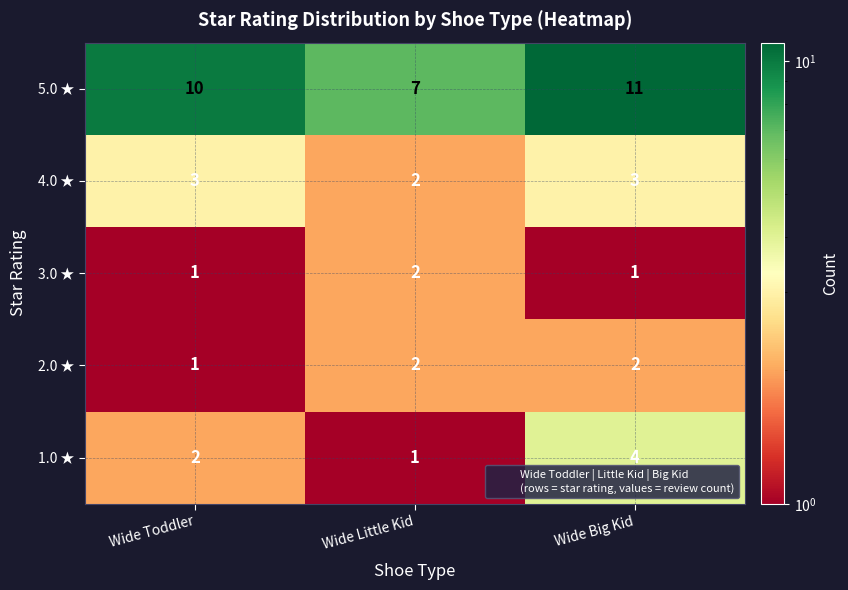

What is the maximum value shown in the chart?

11